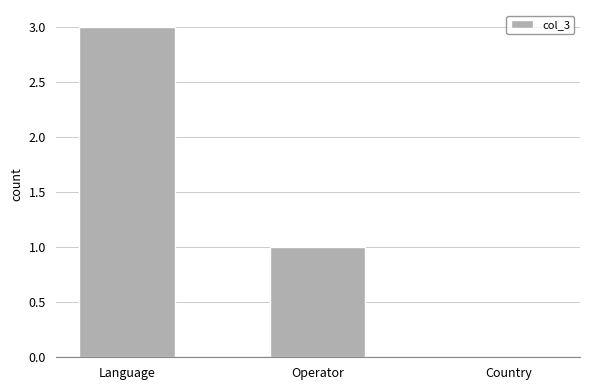

What is the sum of all values?

4